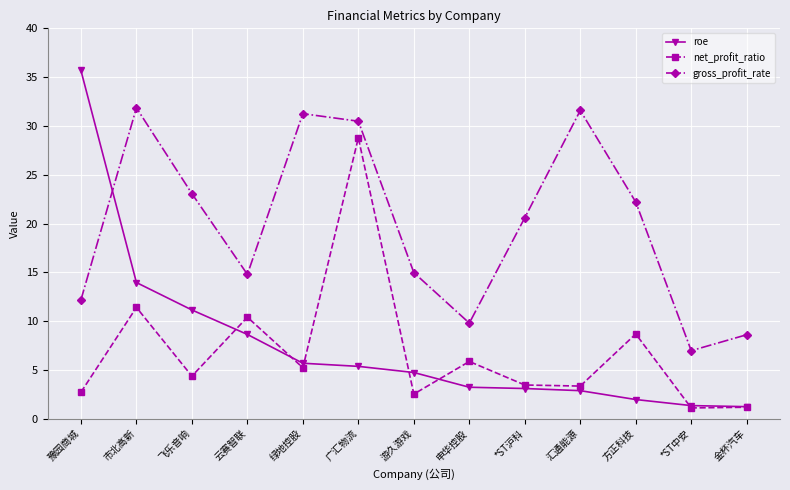

What is the difference between the highest and lowest values at 广汇物流?

25.1